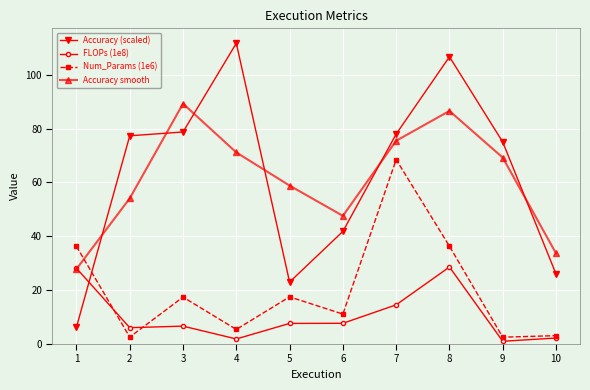

At 6, list the series in order from largest to smallest.

Accuracy smooth, Accuracy (scaled), Num_Params (1e6), FLOPs (1e8)